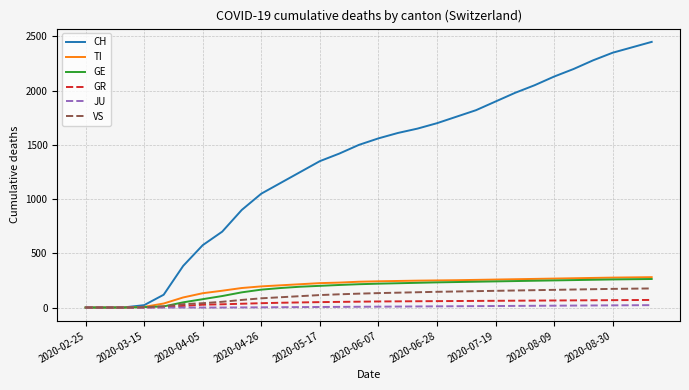

What is the difference between the maximum and minimum values in the TI series?

280